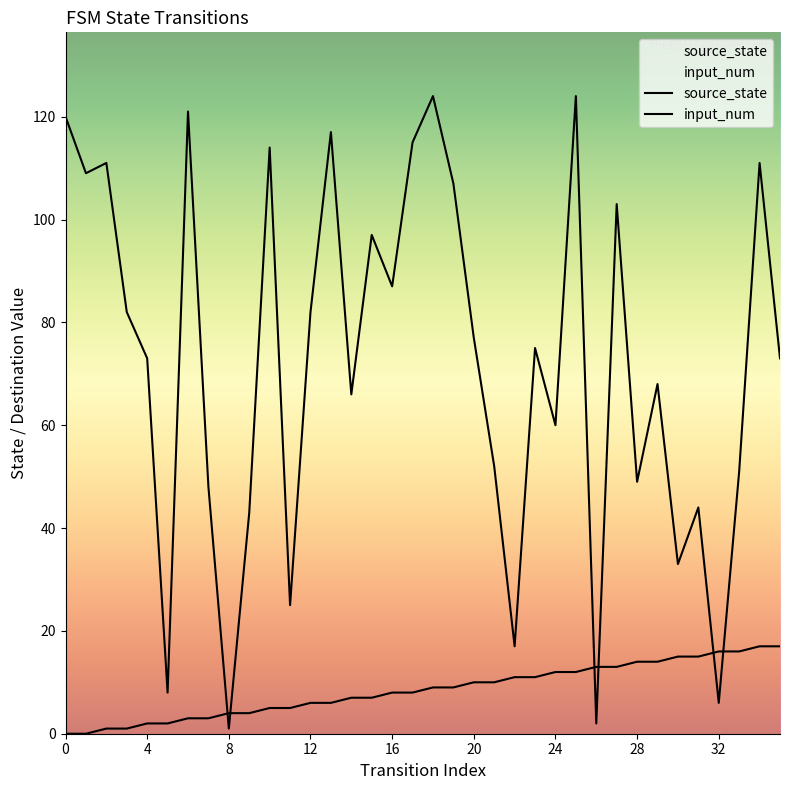

Read the input_num value at 15, to the nearest 10.

100